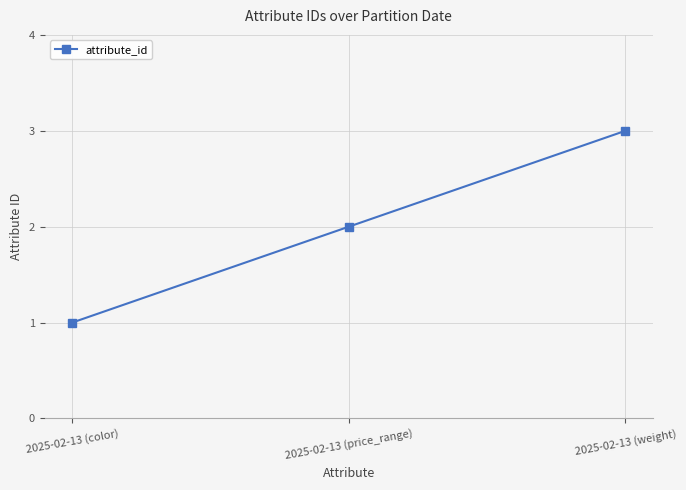

What is the average value?

2